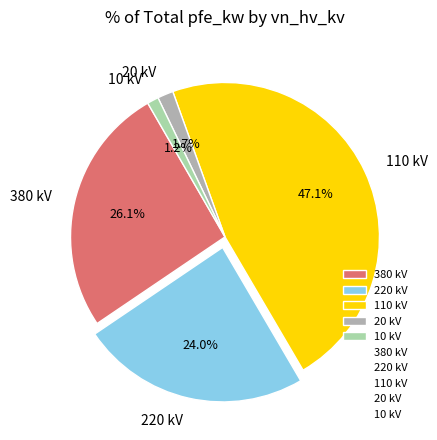

Is there any slice that represents more than half of the pie?

No